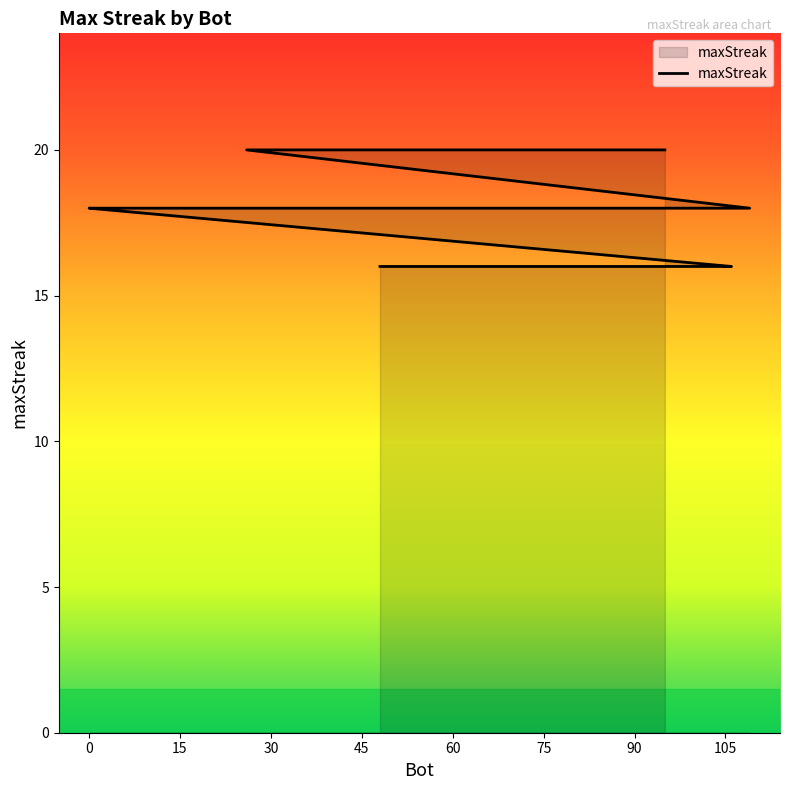

Is it true that the value at 24 is 18?

True